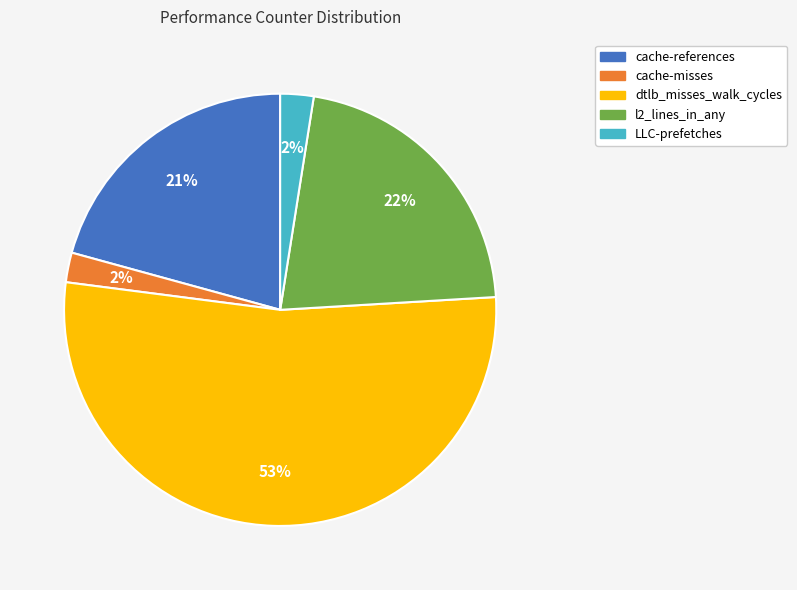

Is it true that cache-misses is 2% of the pie?

True